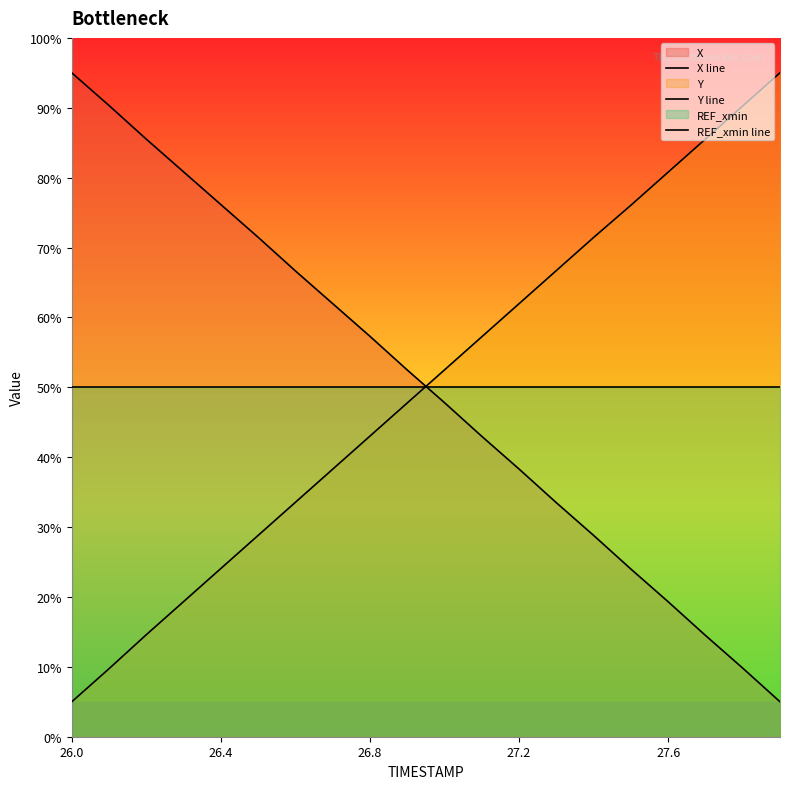

How many lines are shown in the chart?

3